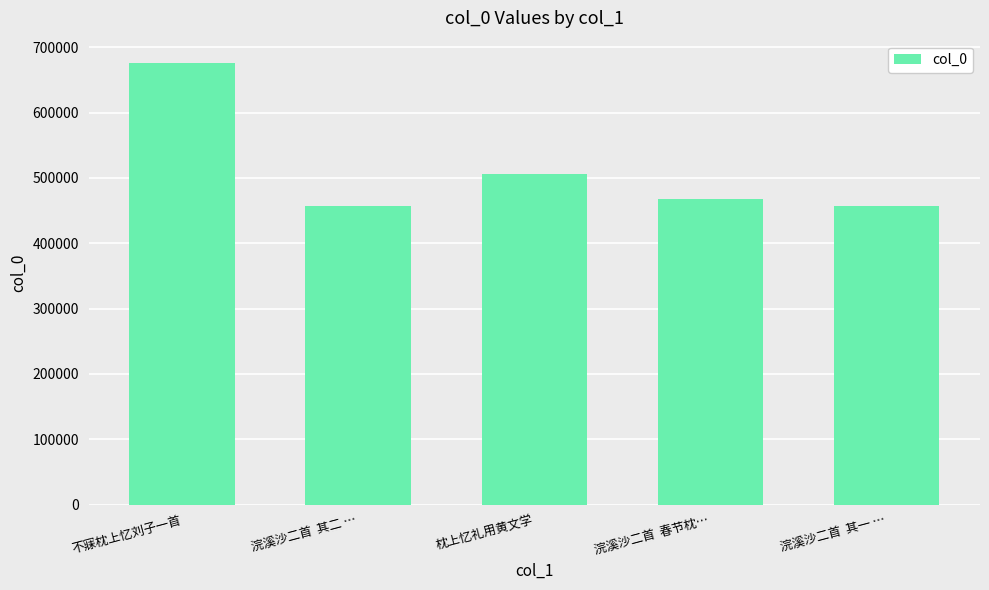

Between 不寐枕上忆刘子一首 and 枕上忆礼用黄文学, which is larger?

不寐枕上忆刘子一首